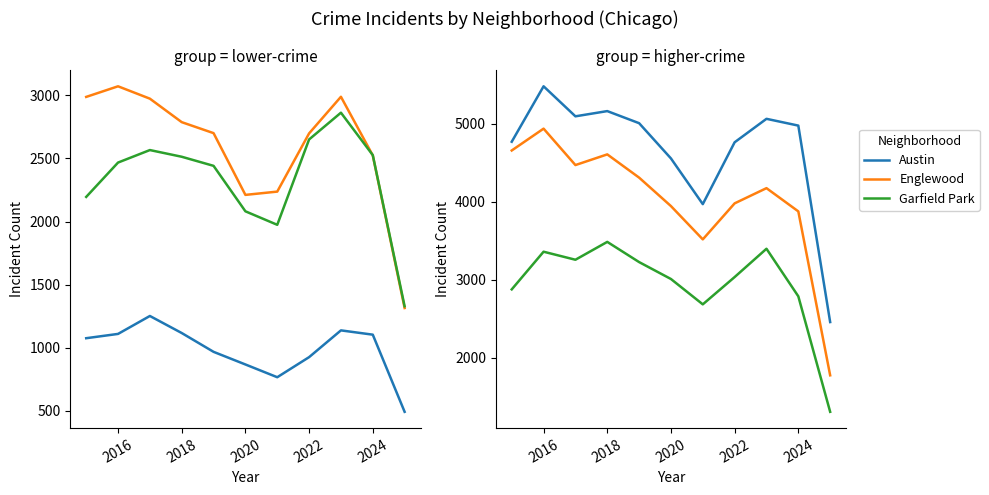

Does the chart display data point markers on the line(s)?

No